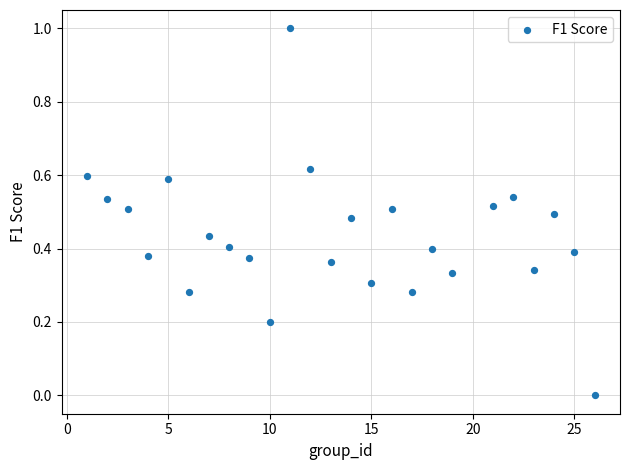

What is the range of Y values (max minus min)?

1.0